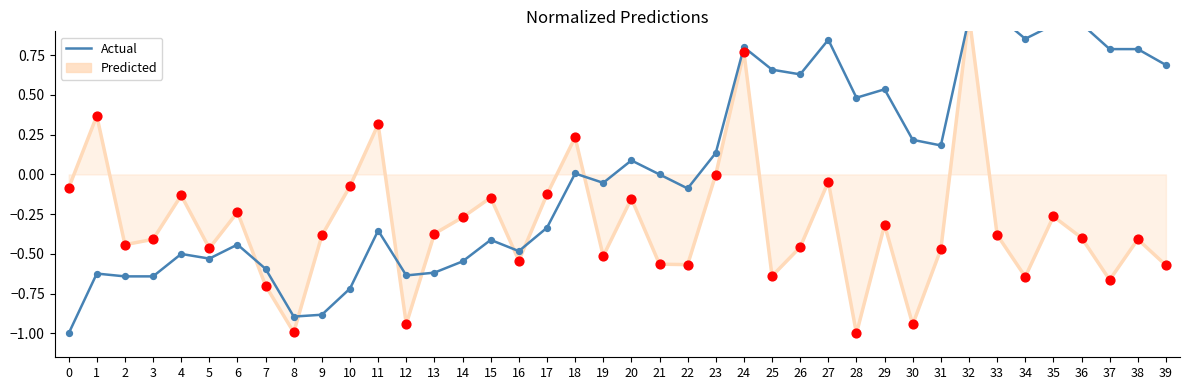

At which category is the sum across all series the highest?

32